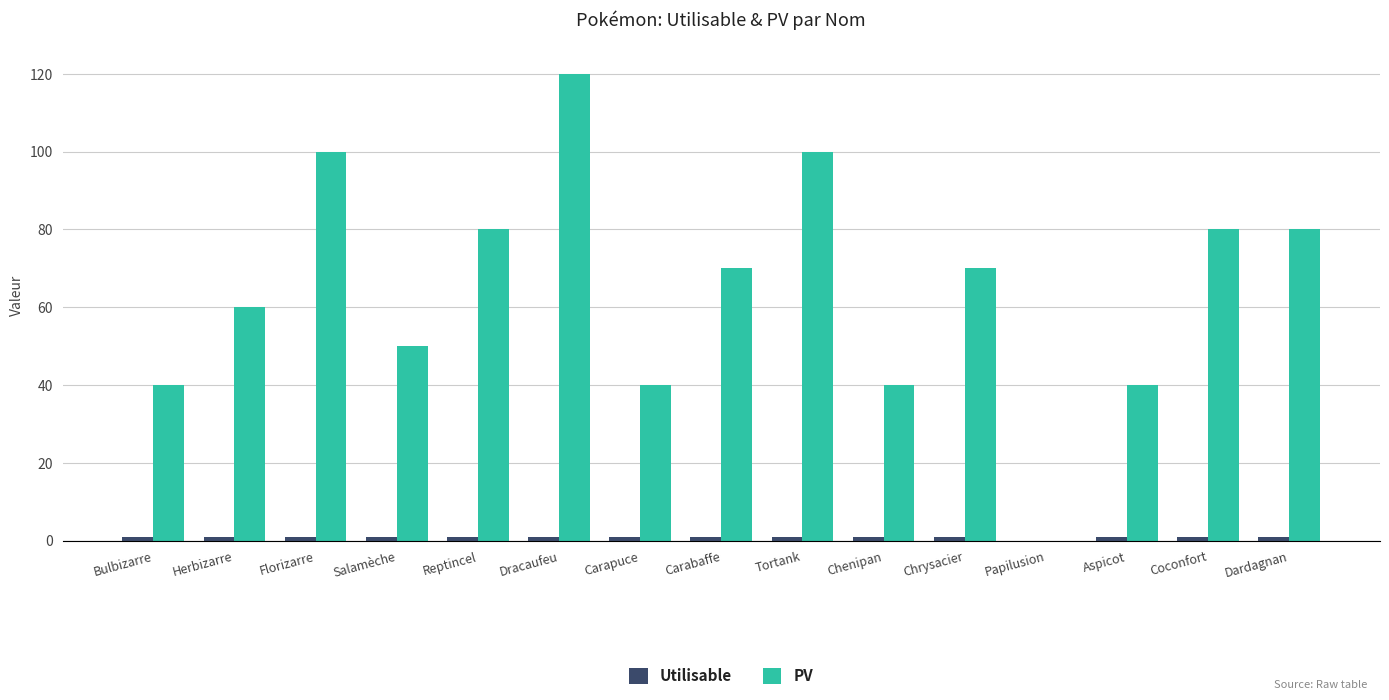

True or false: PV has a value of 16 at Carapuce.

False